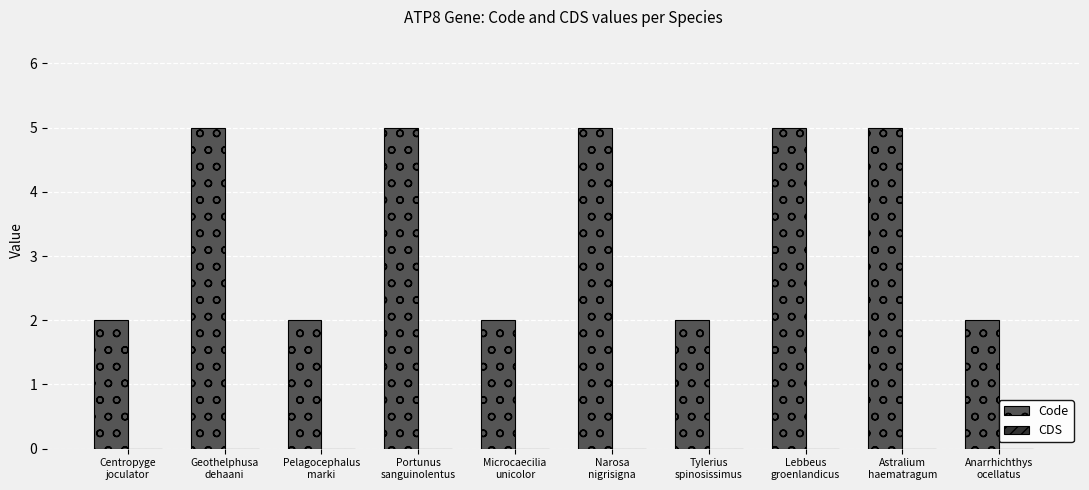

What is the label of the 10th bar from the left?

Anarrhichthys
ocellatus